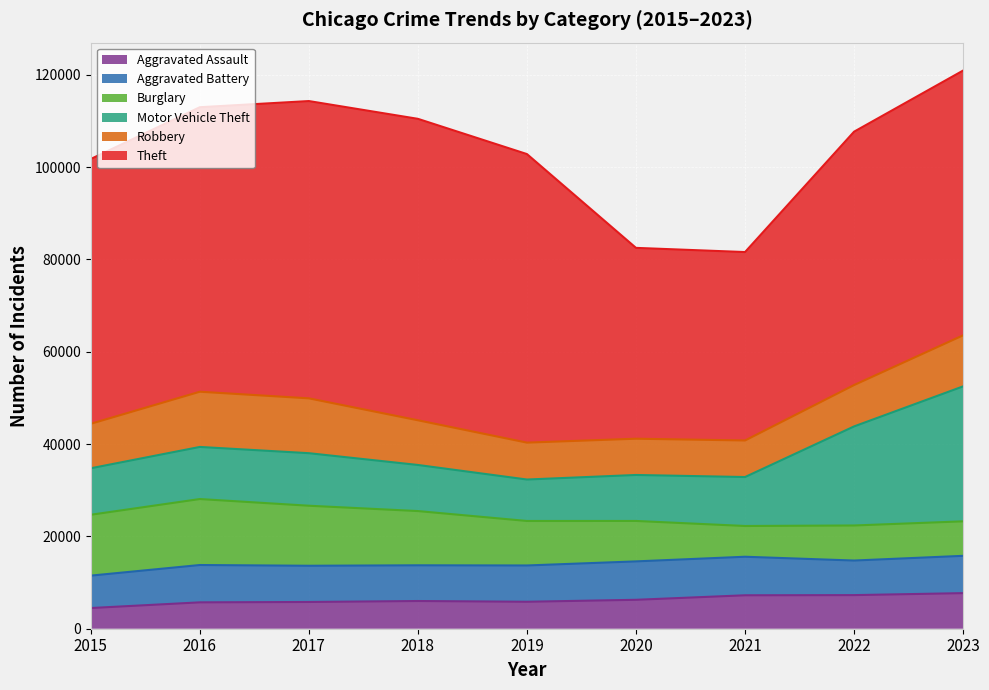

Between 2015 and 2018, which series saw the biggest shift?

Theft